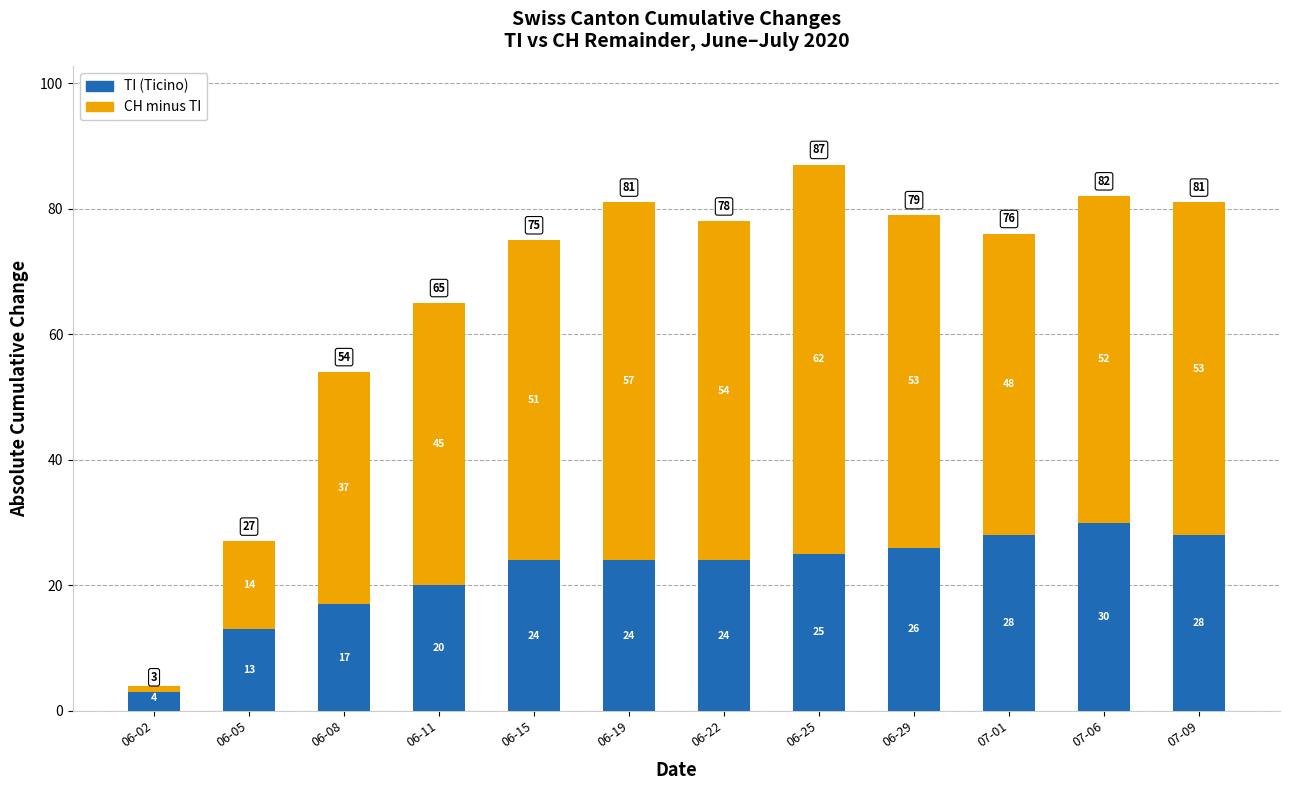

Rank the series by their maximum value, from highest to lowest.

CH minus TI, TI (Ticino)